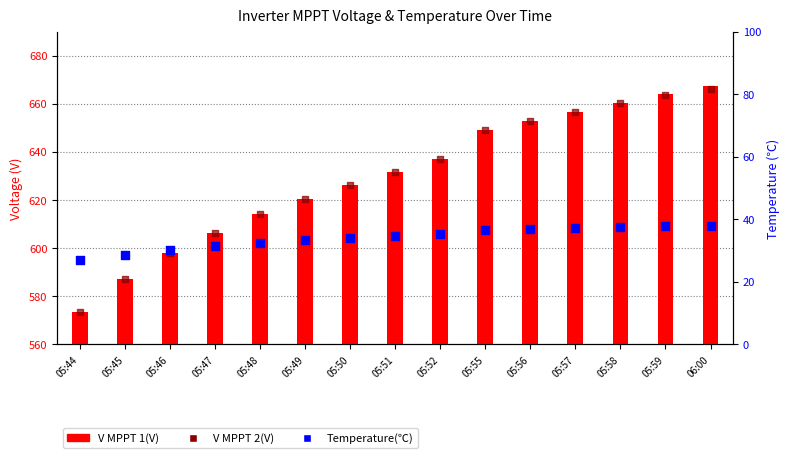

Is the value of V MPPT 1(V) at 06:00 greater than the value of V MPPT 2(V) at 05:49?

Yes